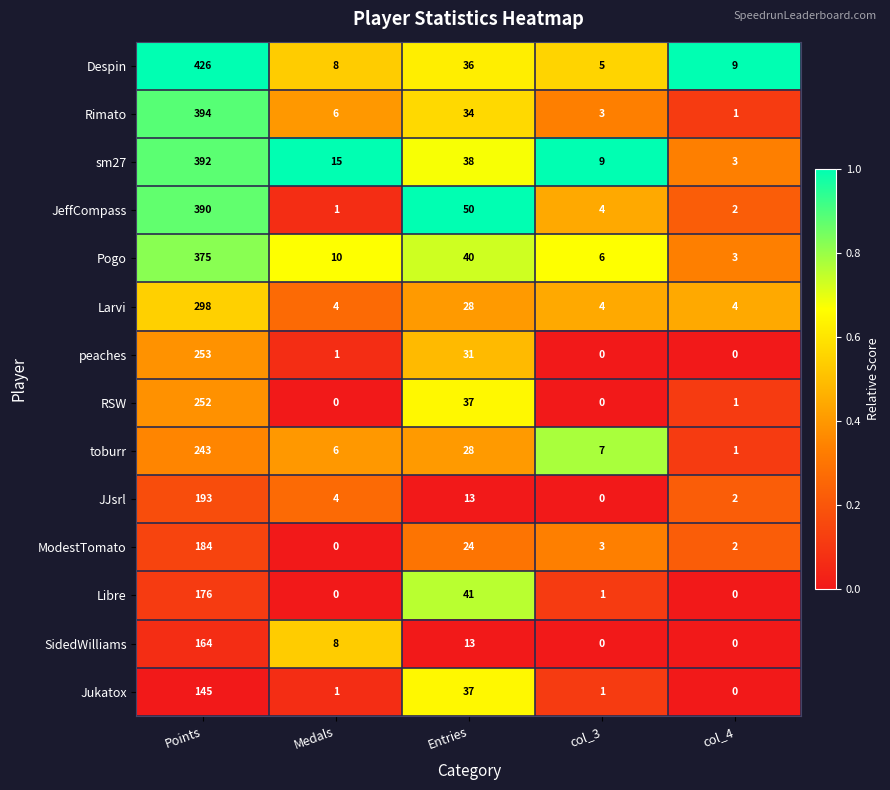

How many series are shown in this chart?

14